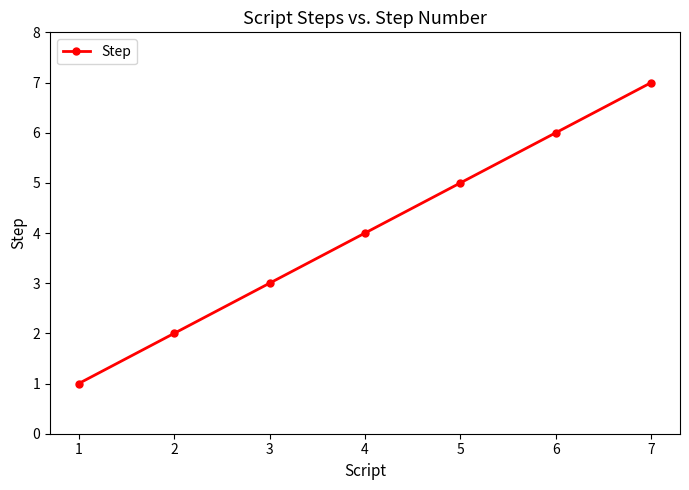

How many values are between 2 and 6?

5